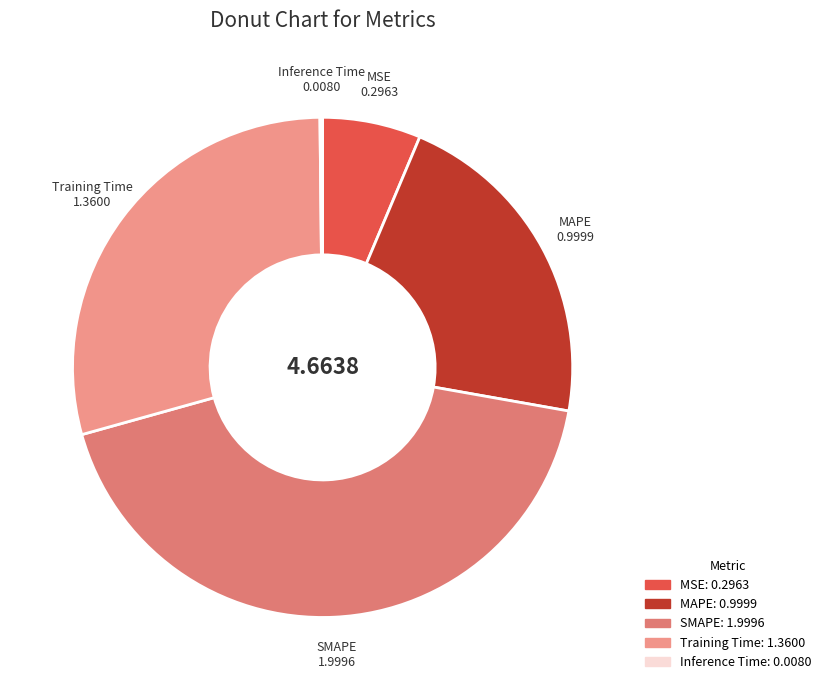

Which has a higher value, SMAPE 1.9996 or Training Time 1.3600?

SMAPE 1.9996